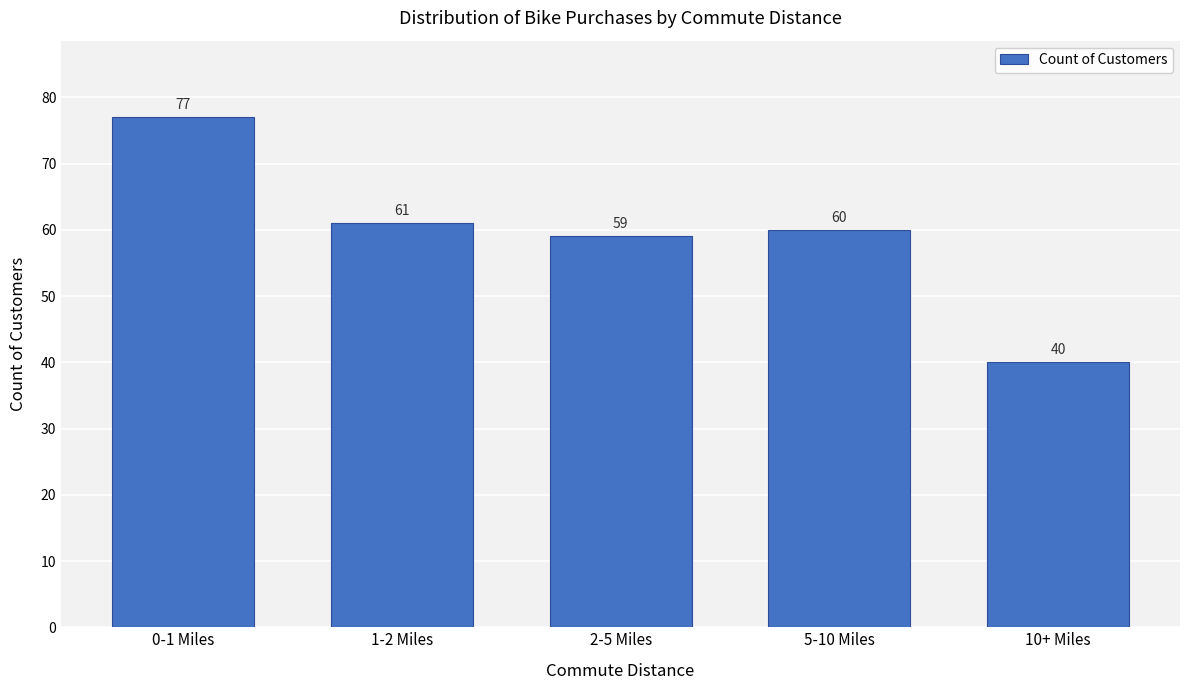

Reading left to right, what are all the values shown in this chart?

0-1 Miles=77	1-2 Miles=61	2-5 Miles=59	5-10 Miles=60	10+ Miles=40